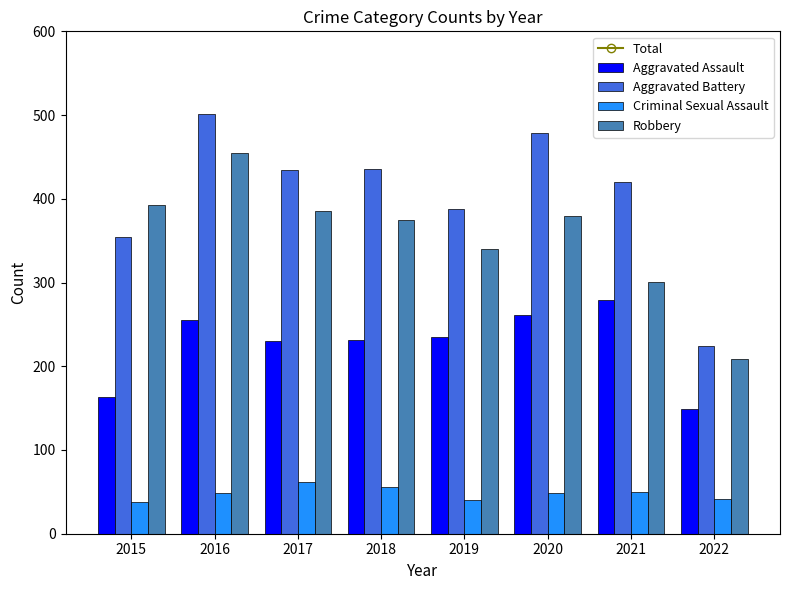

True or false: Robbery has a value of 77 at 2022.

False